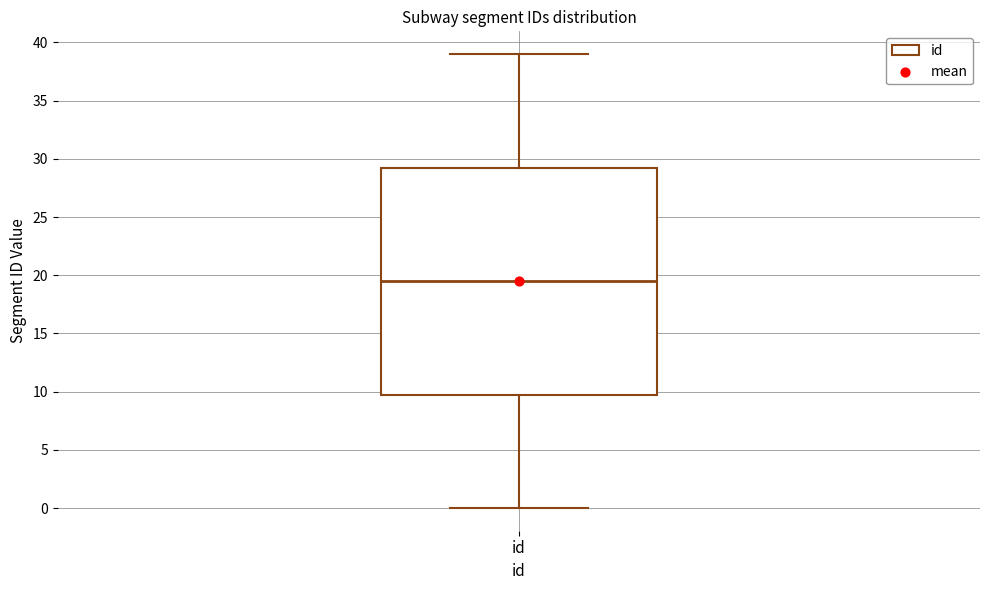

Transcribe this box plot: give where the median line is, the range the box spans, and where the two whiskers end, as read against the y-axis. The values are not printed on the chart, so give them approximately, as read against the axis.

median 19.5, box 10.0 to 29.5, whiskers 0.0 to 39.0